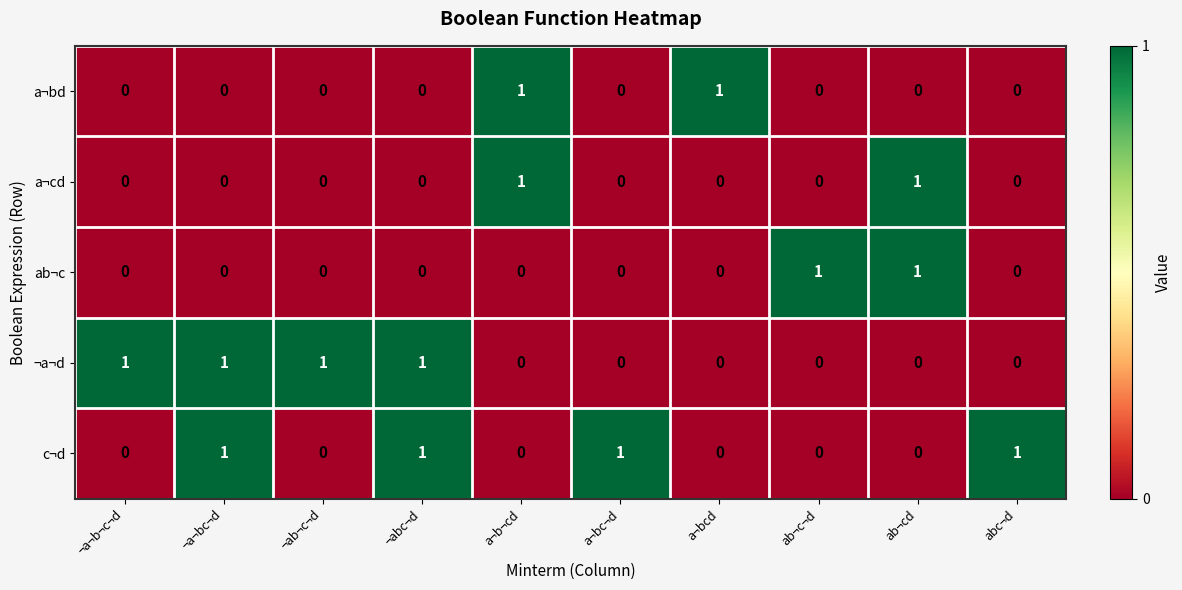

Count the number of categories in the chart.

10